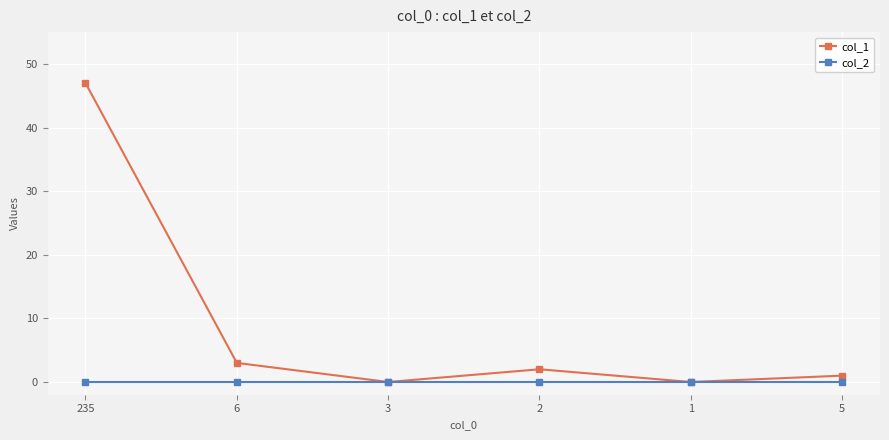

Which series changed the most between 235 and 6?

col_1